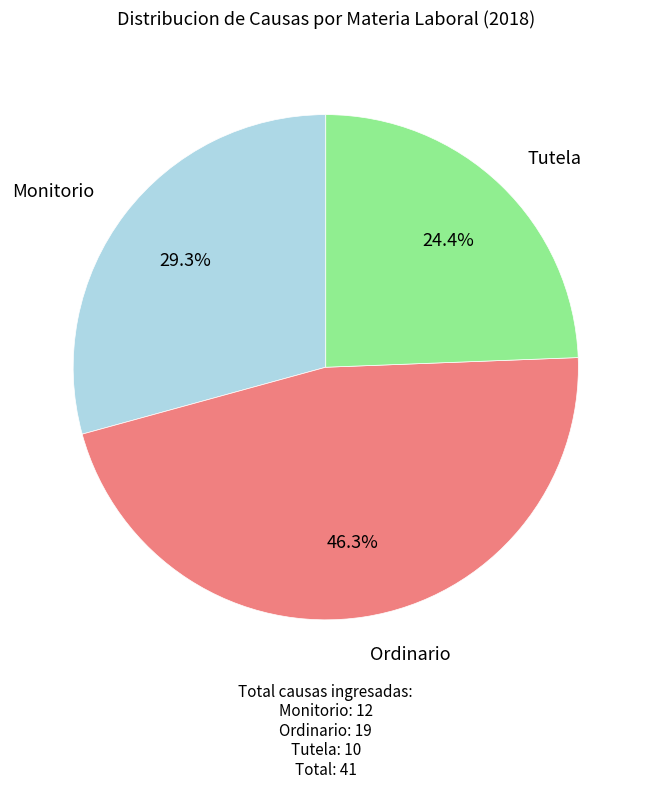

To the nearest percent, what is the average slice percentage?

33%